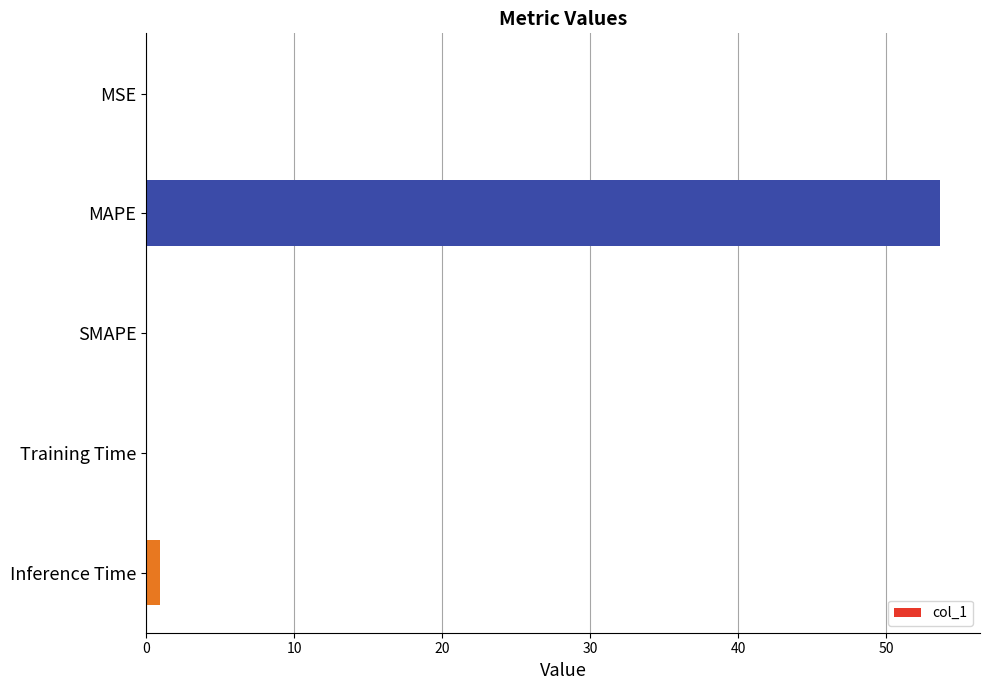

What is the change in value from MAPE to SMAPE?

-53.7